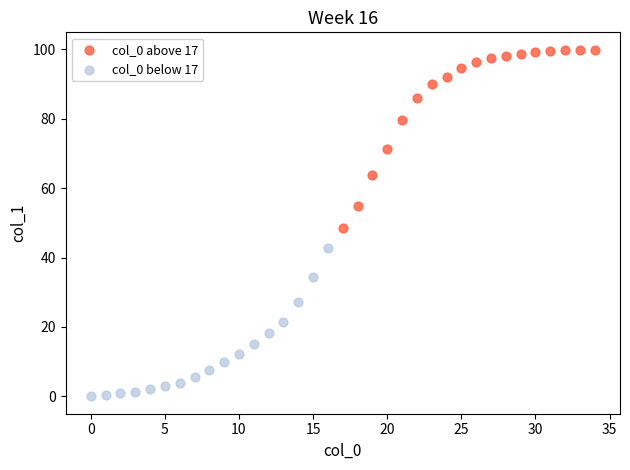

Which series reaches the minimum Y coordinate?

col_0 below 17